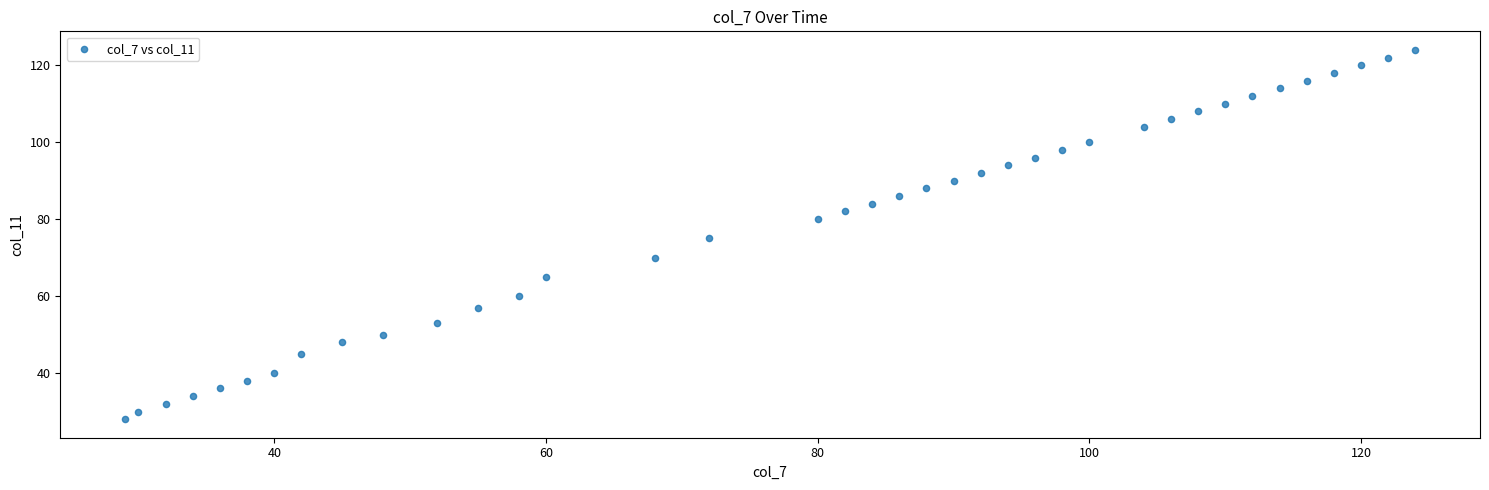

What is the range of X values (max minus min)?

95